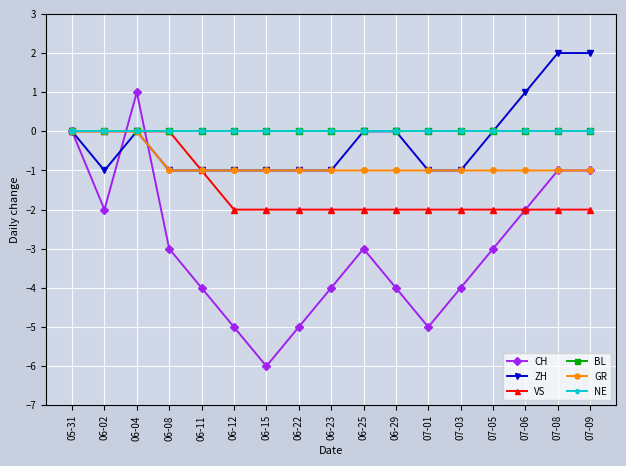

The VS series shows -2 at 07-03. True or false?

True